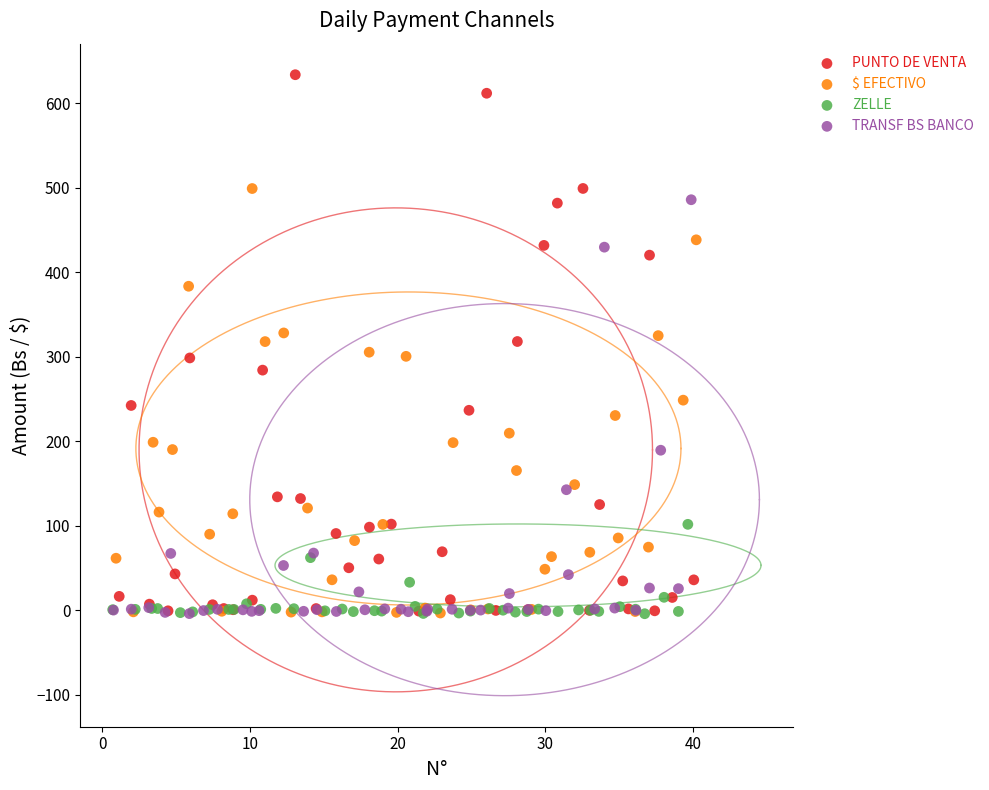

Which series has the largest Y range (max minus min)?

PUNTO DE VENTA